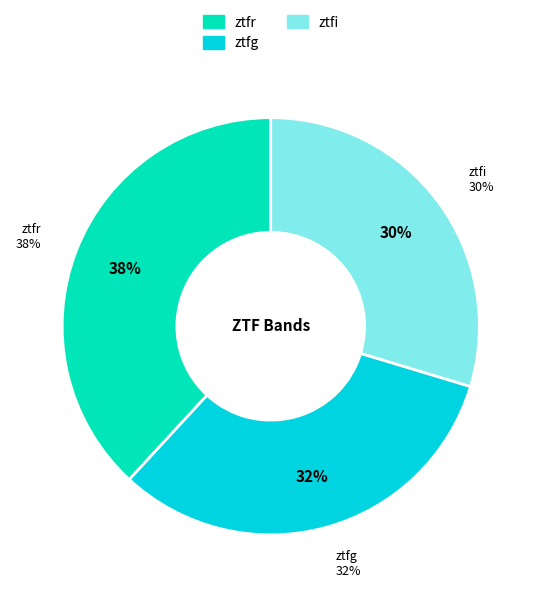

What percentage is NOT represented by ztfg?

67.8%